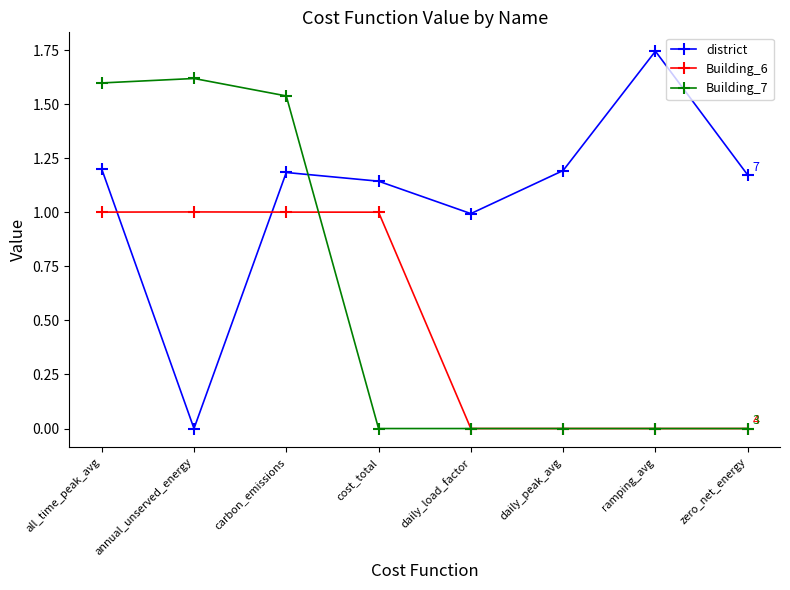

What is the approximate value of Building_6 at carbon_emissions?

1.0